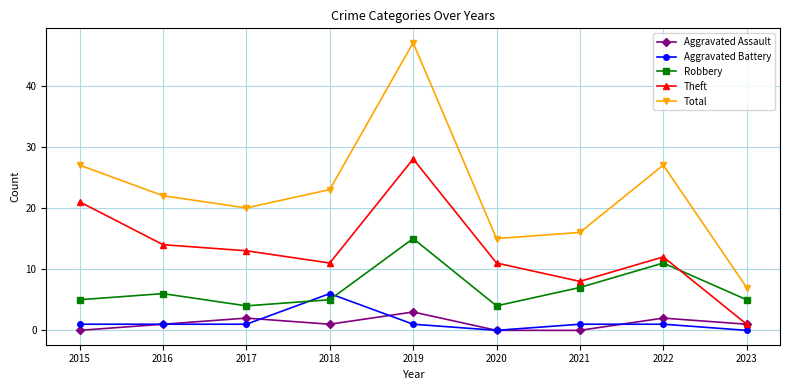

What is the difference between the maximum and minimum values in the Total series?

40